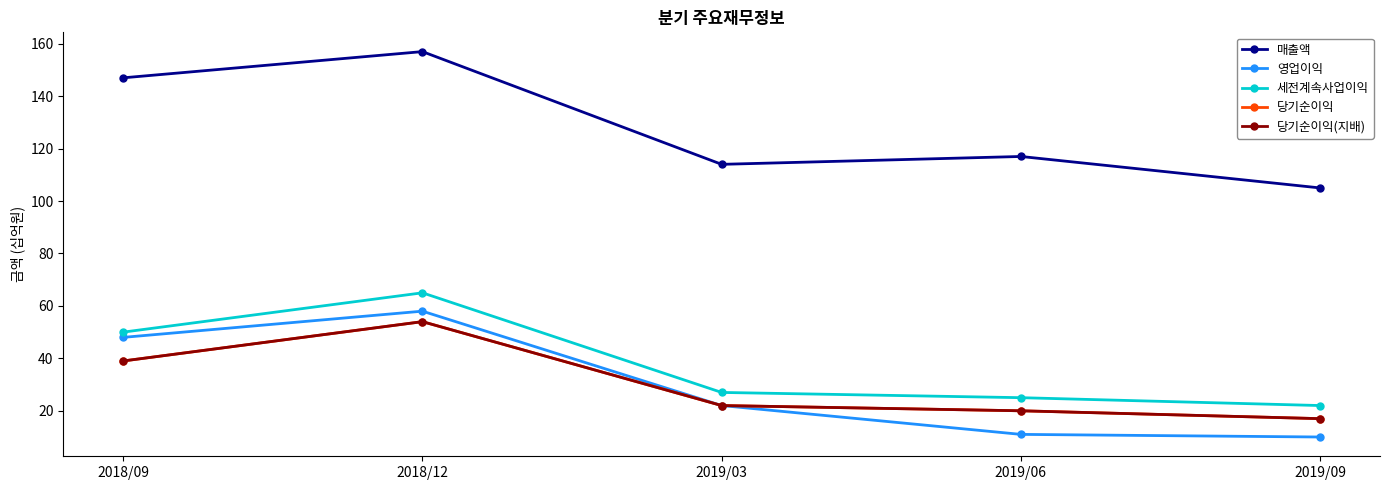

Does the chart have visible grid lines?

No